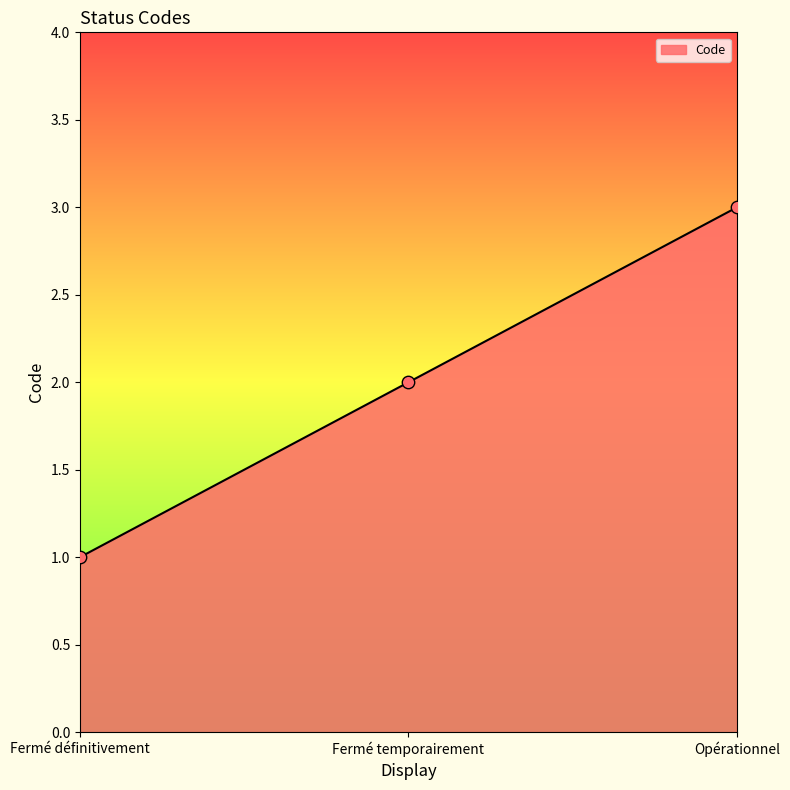

Approximately how many times larger is the value at Fermé temporairement compared to Fermé définitivement?

2.0